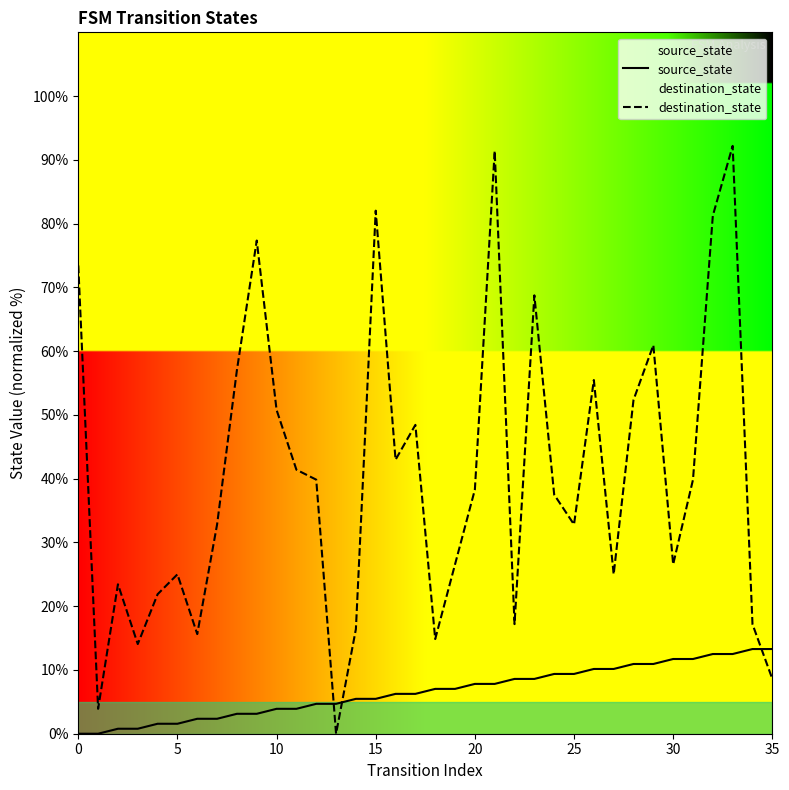

What is the difference between the maximum and minimum values in the destination_state series?

92.2